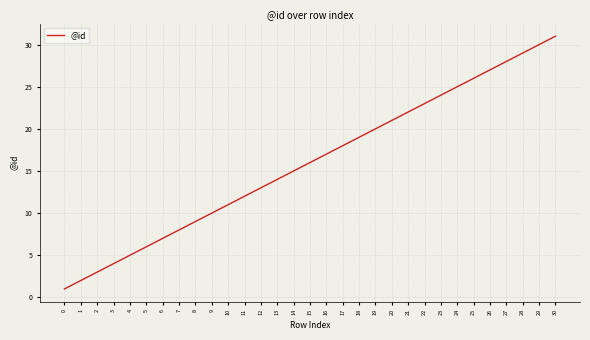

What is the change in value from 15 to 18?

+3